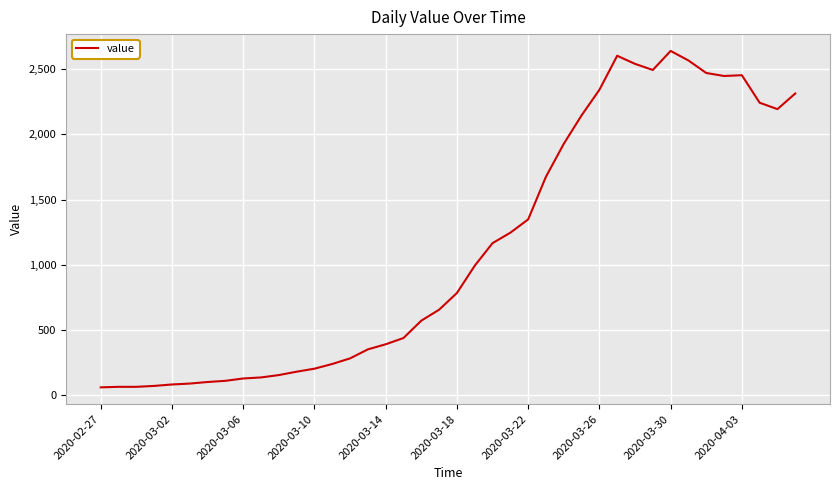

What is the minimum value shown in the chart?

61